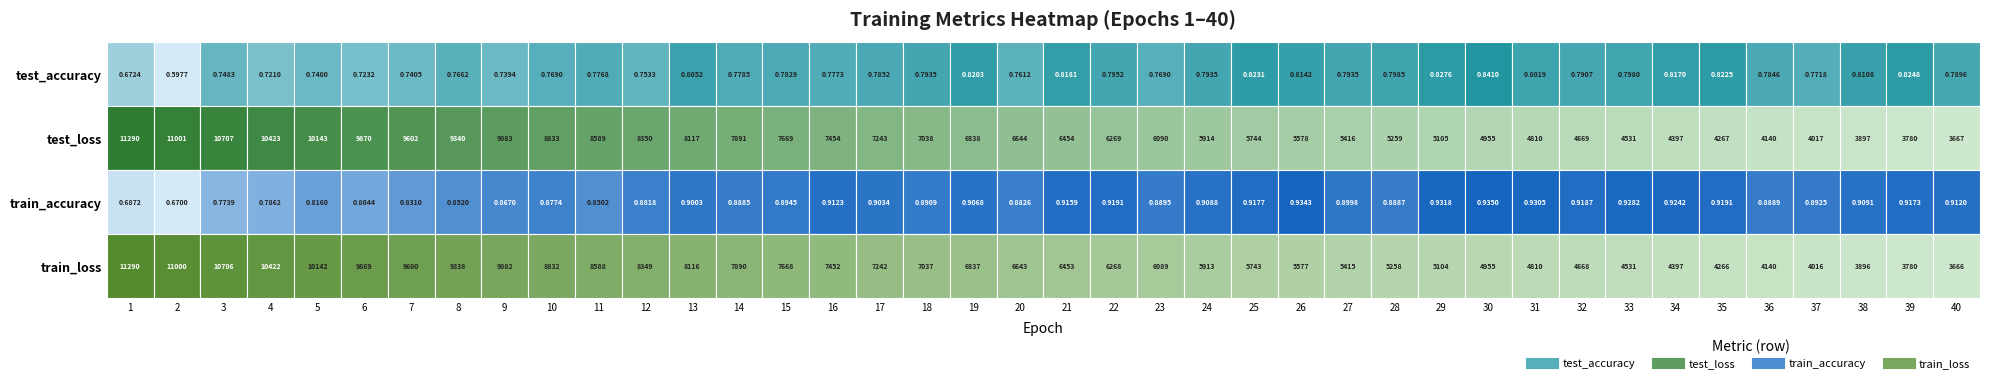

Between 19 and 39, which series saw the biggest shift?

test_loss